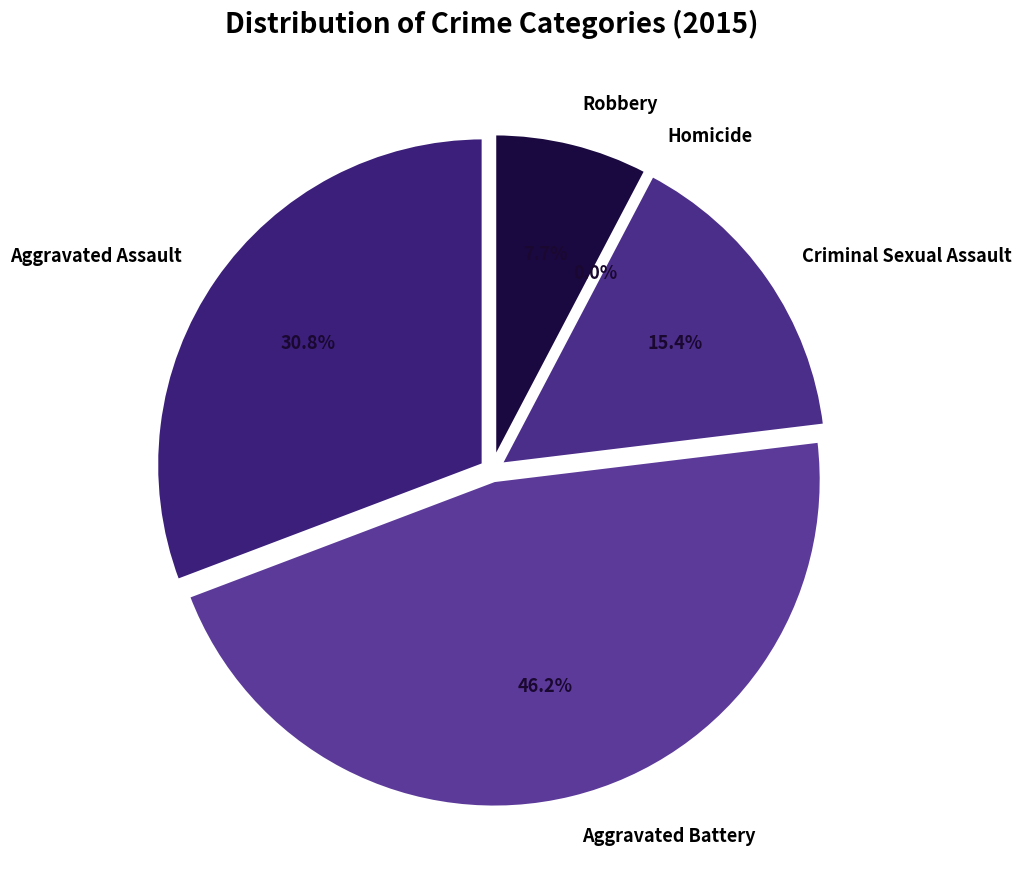

Count the number of slices in the pie.

5